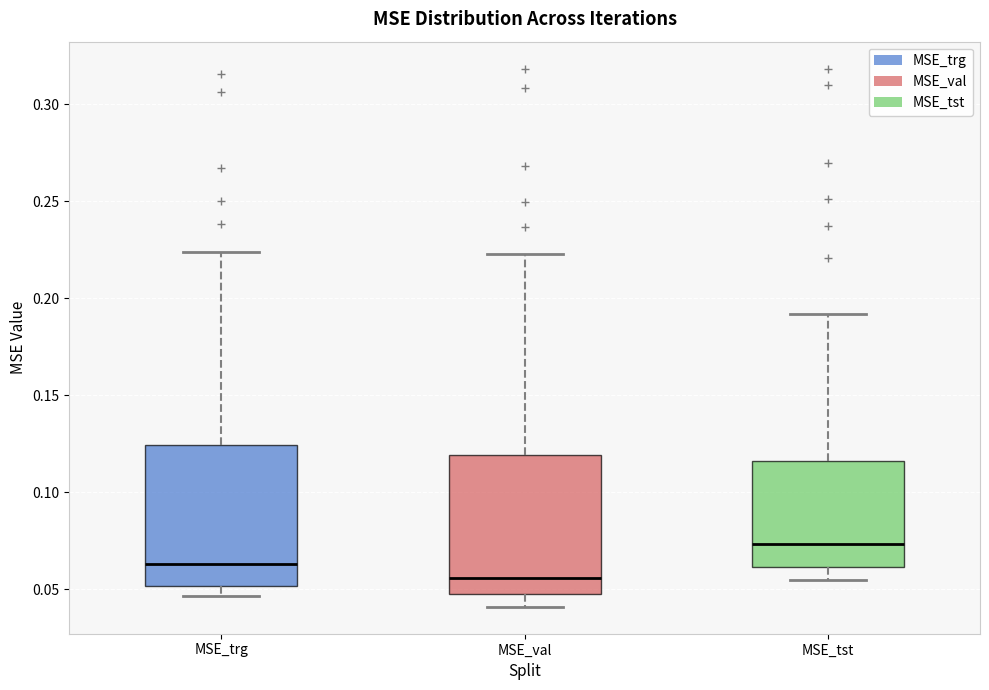

Where does the upper whisker of the box for MSE_trg end on the y-axis? The values are not printed on the chart, so give them approximately, as read against the axis.

0.225